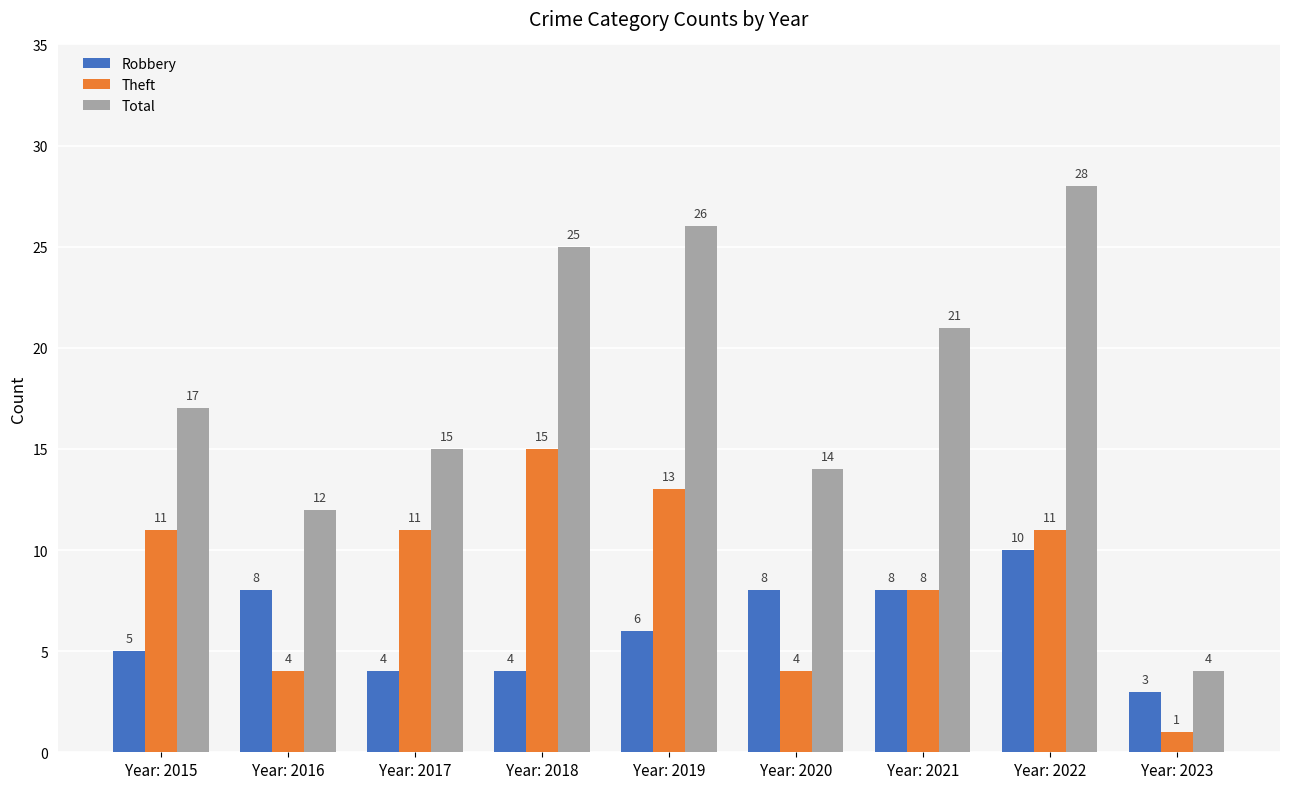

Rank the series by their maximum value, from highest to lowest.

Total, Theft, Robbery